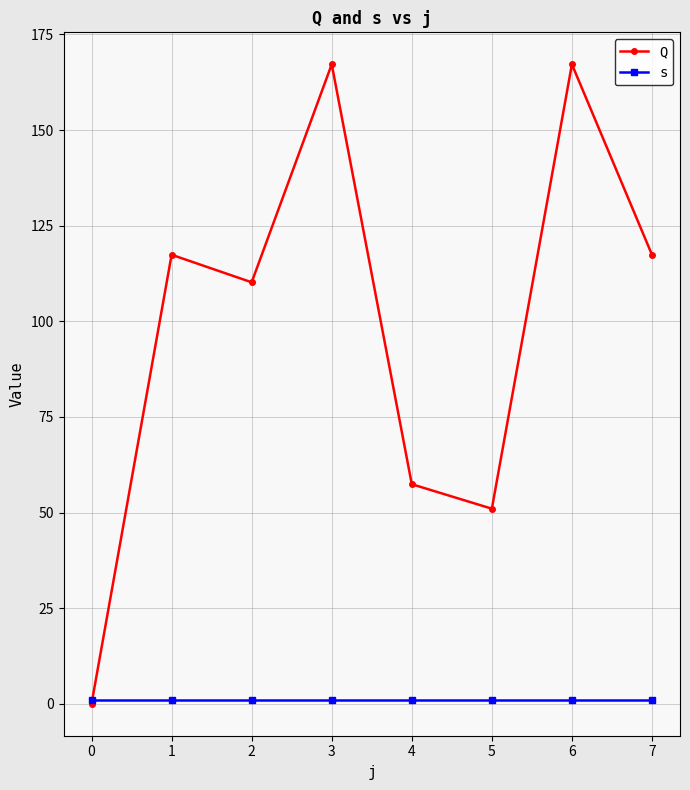

Reading left to right, list all the values displayed in this chart.

Q: 0.0	117.4	110.2	167.2	57.4	51.0	167.2	117.4
s: 1.0	1.0	1.0	1.0	1.0	1.0	1.0	1.0